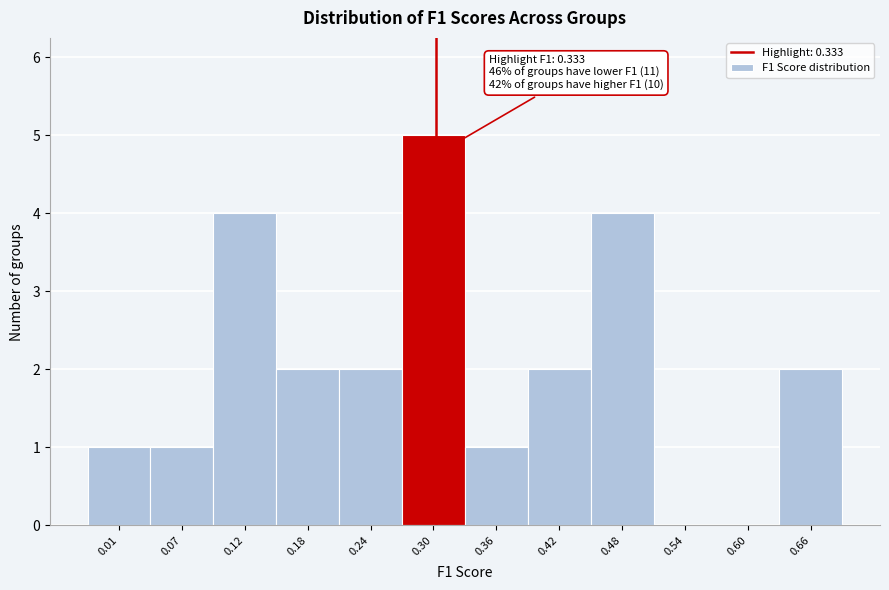

Reading right to left, list all the values displayed in this chart.

0.66=2	0.60=0	0.54=0	0.48=4	0.42=2	0.36=1	0.30=5	0.24=2	0.18=2	0.12=4	0.07=1	0.01=1